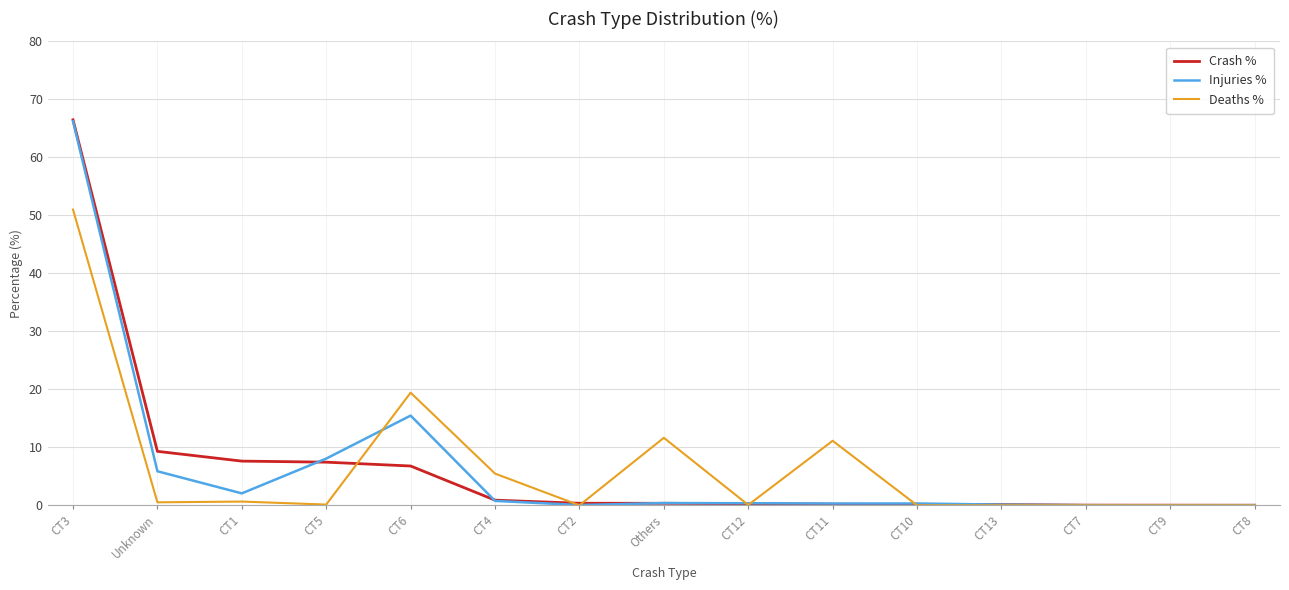

What is the greatest value displayed?

66.5